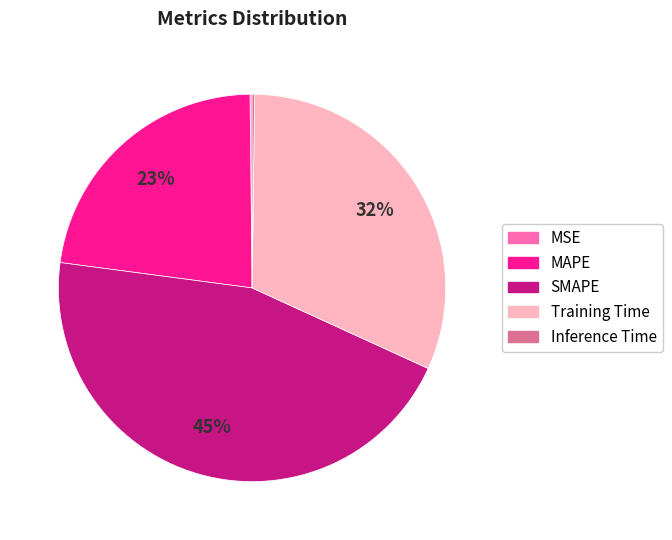

Combined, do Training Time and SMAPE account for over 50%?

Yes